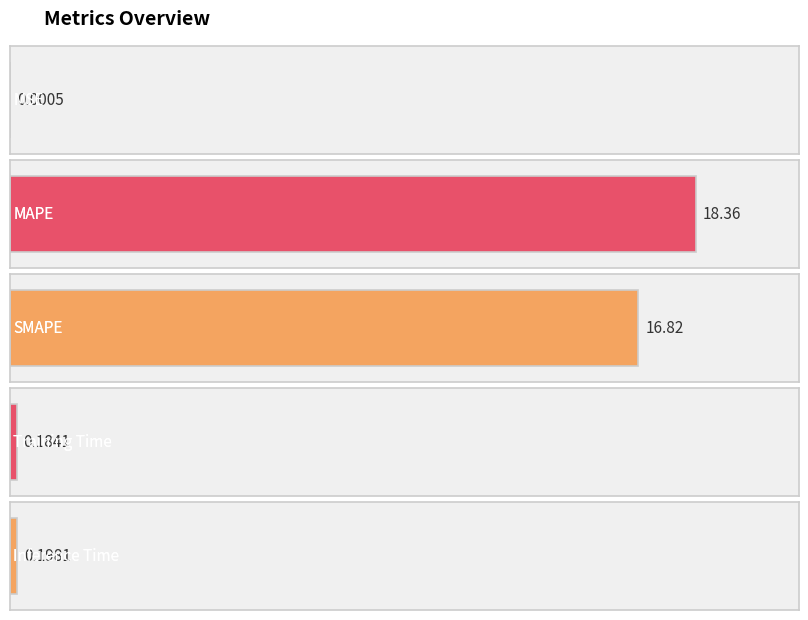

What is the label of the 2nd bar from the right?

Training Time